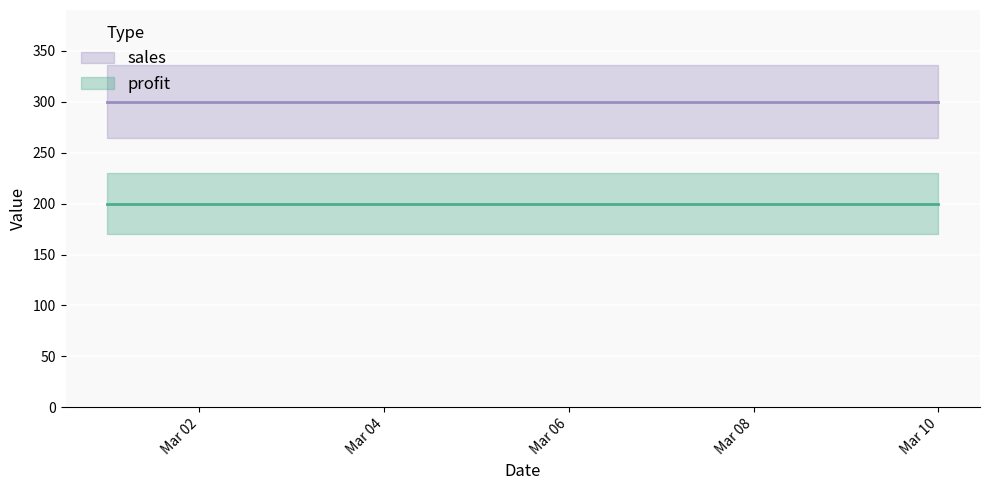

Is this an area chart (filled region under the line)?

No